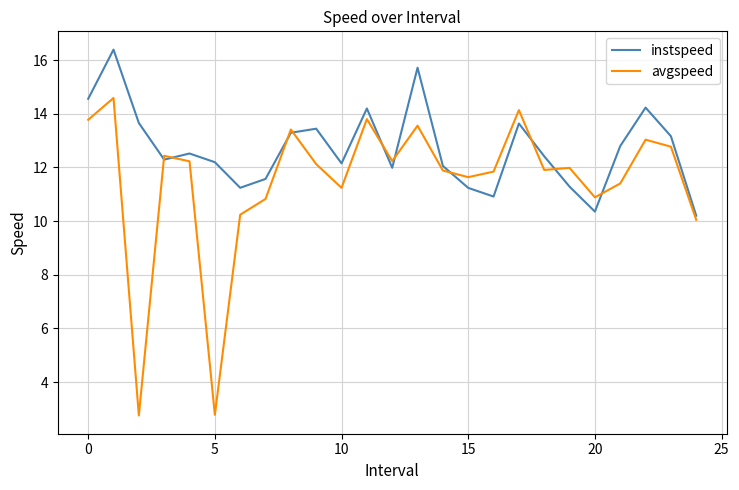

List the series in order of their overall mean, highest first.

instspeed, avgspeed